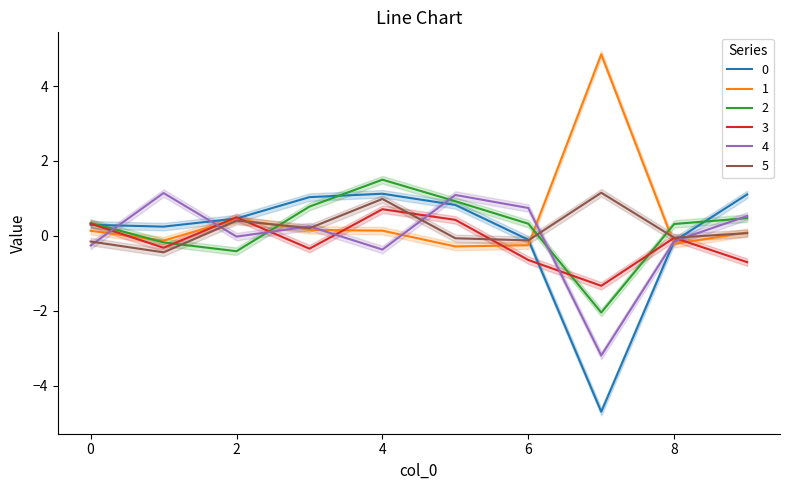

How many interior local peaks does the 3 series have?

3